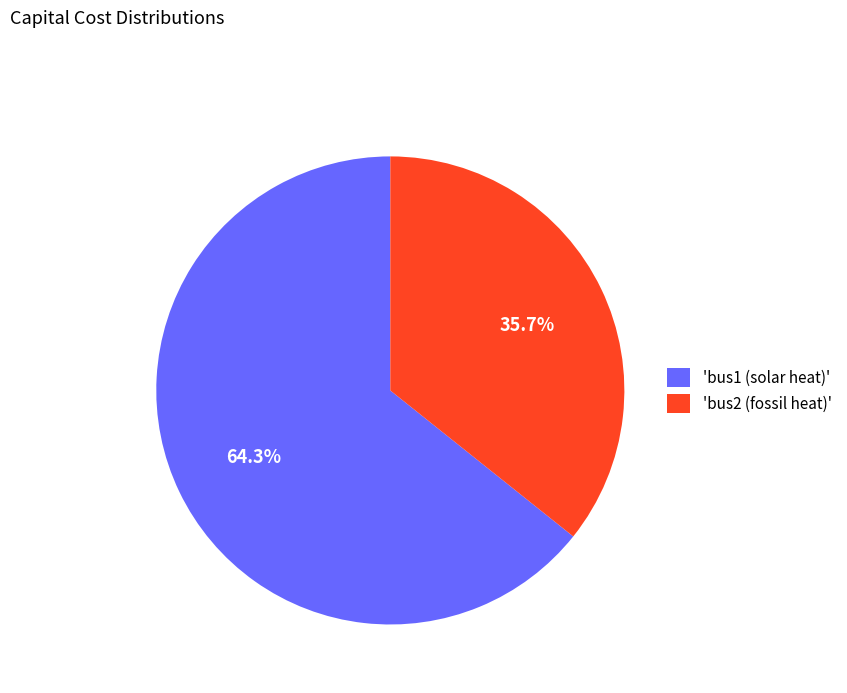

Combined, what portion of the pie is 'bus1 (solar heat)' and 'bus2 (fossil heat)'?

100.0%